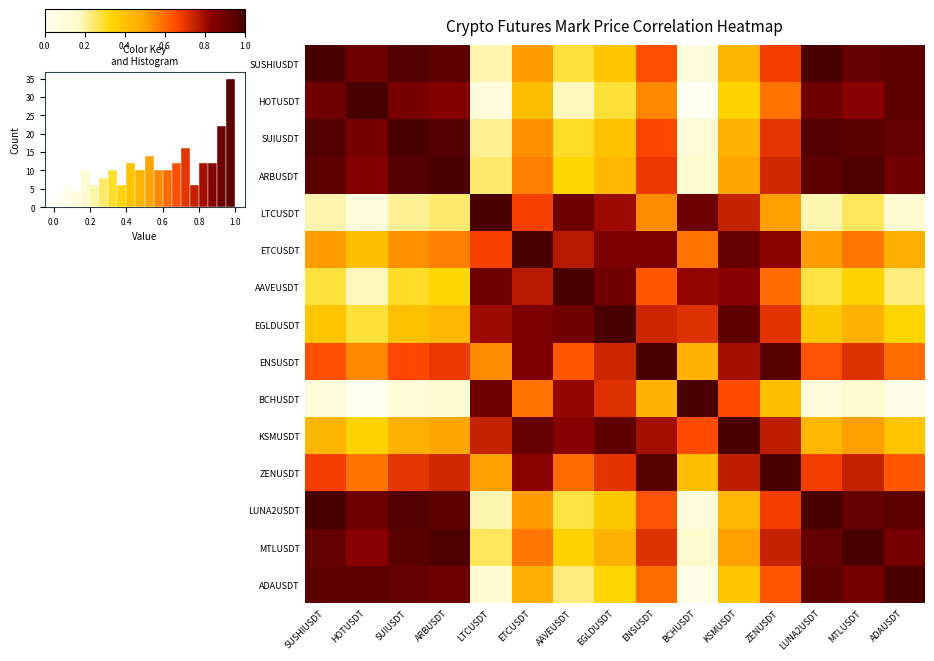

Which category has the highest value in the LTCUSDT series?

LTCUSDT